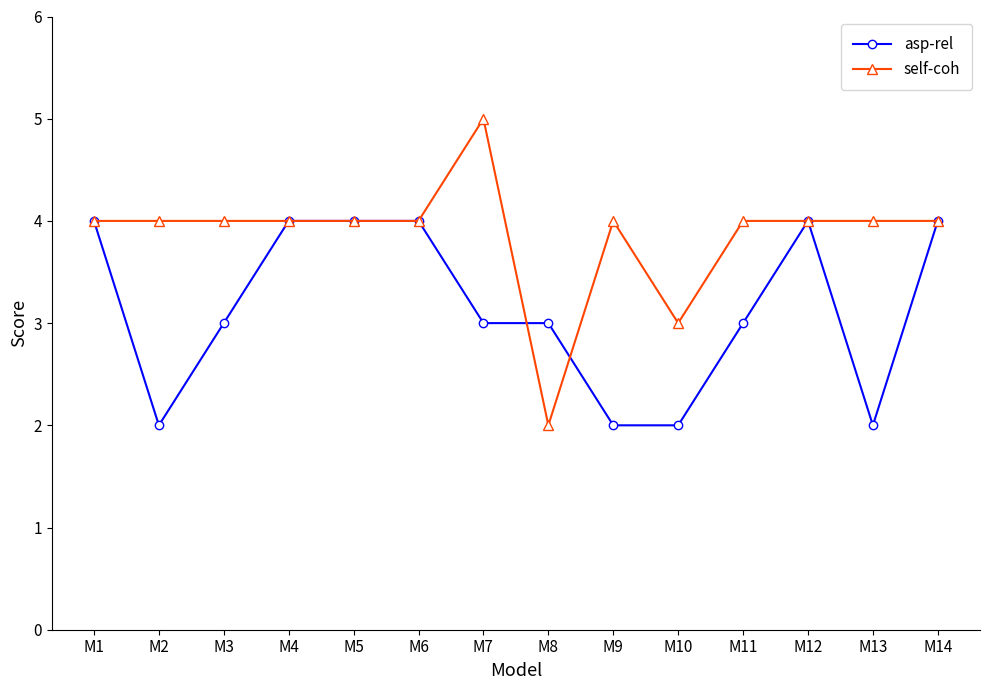

Reading left to right, transcribe all the data shown in this chart.

asp-rel: 4	2	3	4	4	4	3	3	2	2	3	4	2	4
self-coh: 4	4	4	4	4	4	5	2	4	3	4	4	4	4